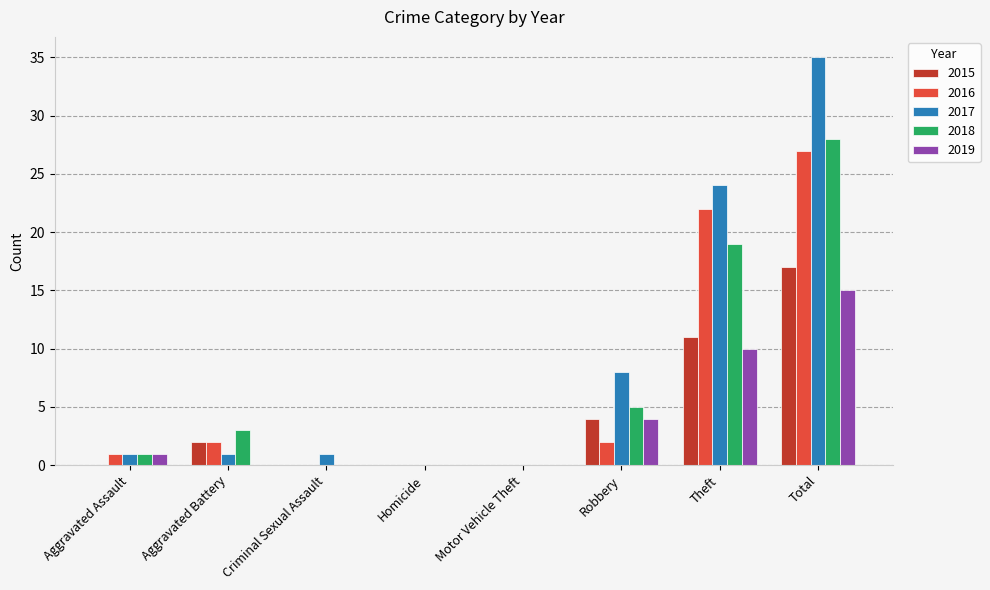

Between Criminal Sexual Assault and Robbery, which series saw the biggest shift?

2017